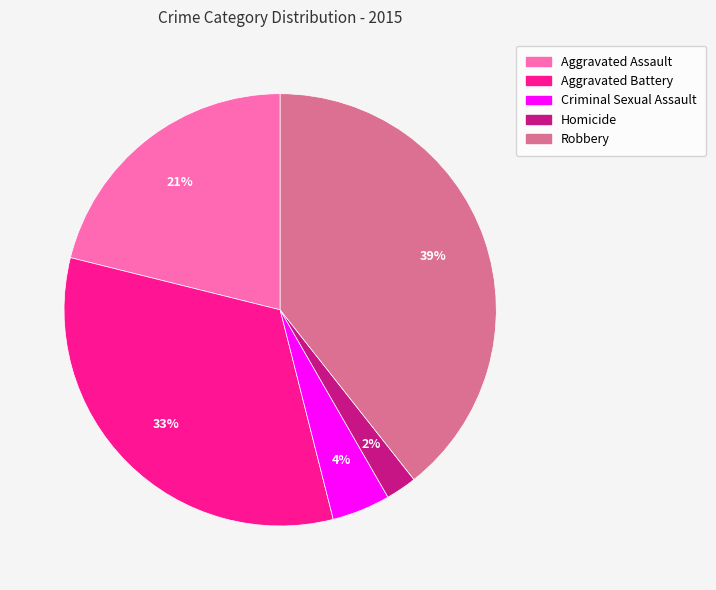

How many slices are in this pie chart?

5